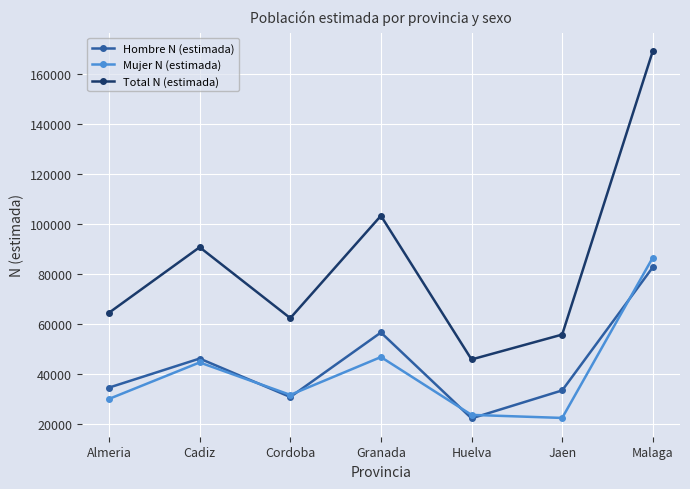

Rank the series by their maximum value, from lowest to highest.

Hombre N (estimada), Mujer N (estimada), Total N (estimada)